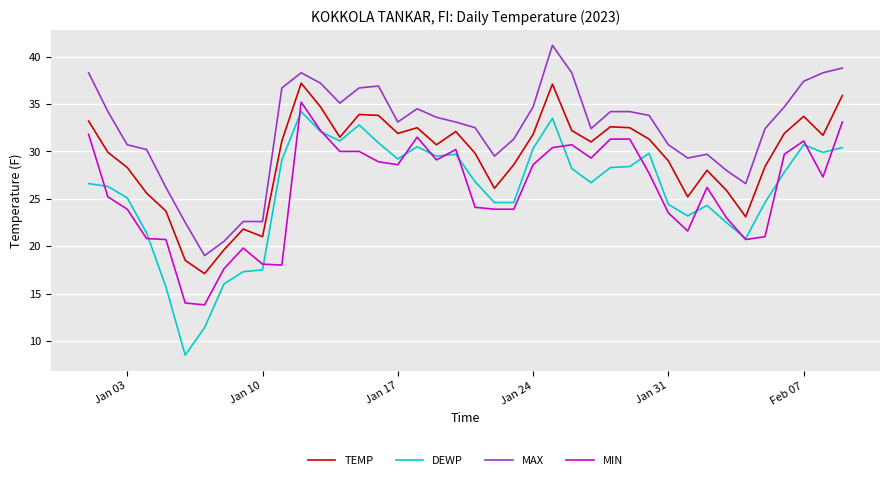

Which series has the largest total across all categories?

MAX